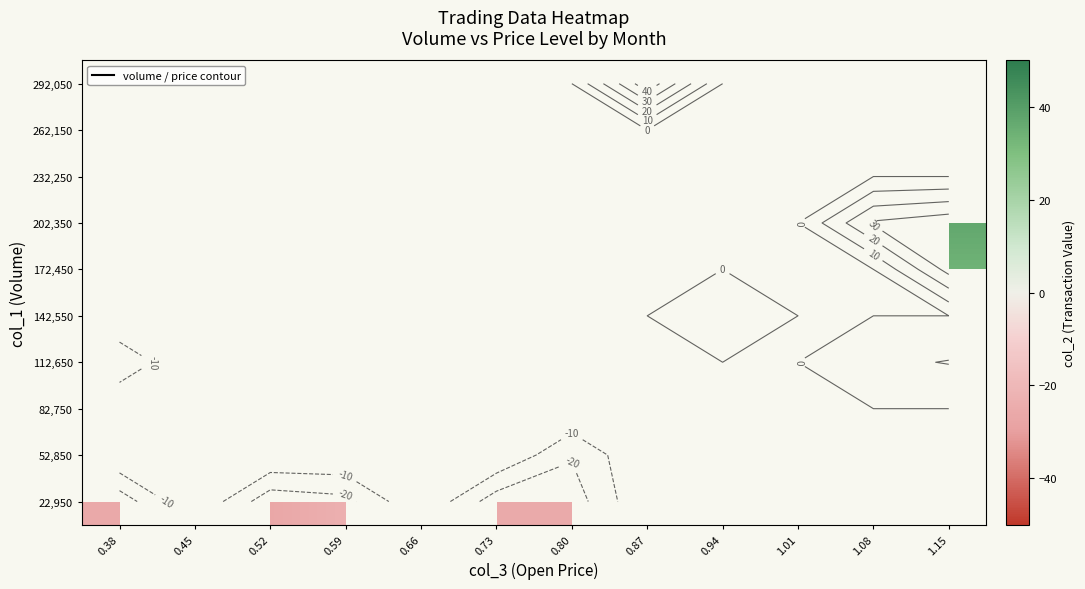

How many data points does each series have?

12